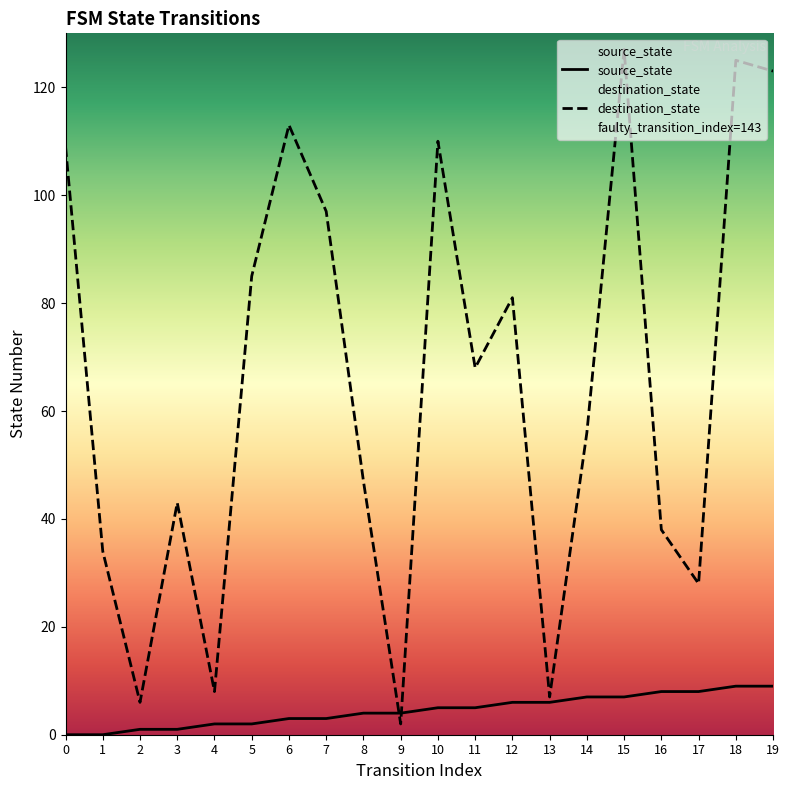

What is the spread (max minus min) of values at 6?

110